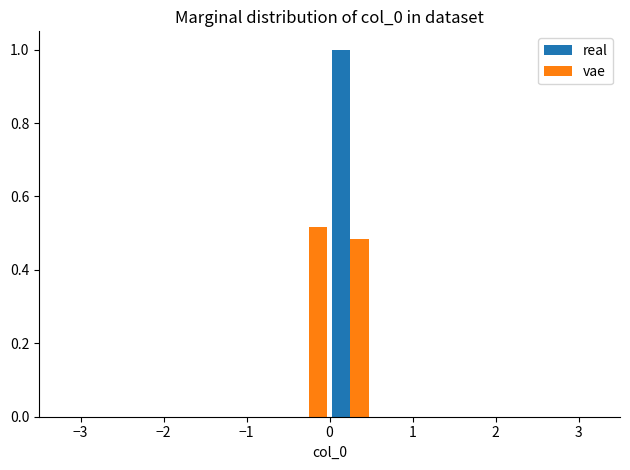

What is the height of the vae bar covering -0.5 to 0.0 on the x-axis? The values are not printed on the chart, so give them approximately, as read against the axis.

0.52